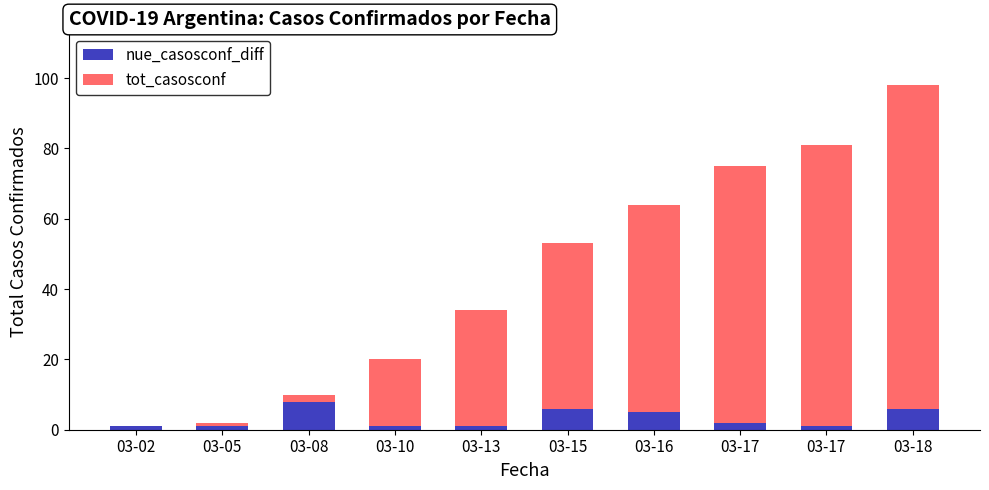

What is the average value of the nue_casosconf_diff series?

3